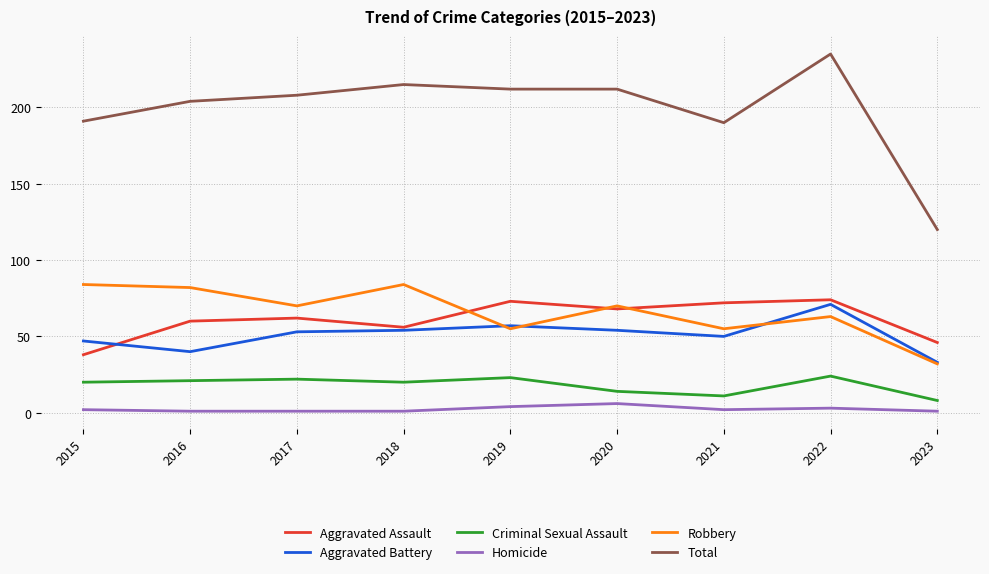

True or false: Criminal Sexual Assault and Aggravated Assault intersect in this chart.

False